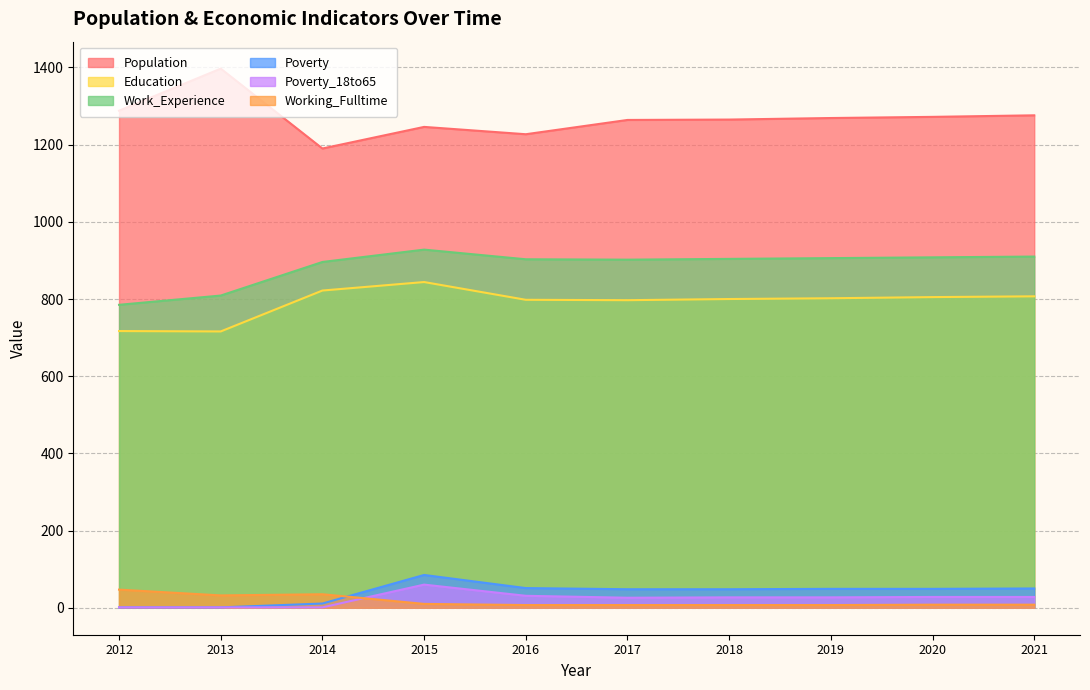

What is the difference between the Work_Experience values at 2020 and 2016?

5